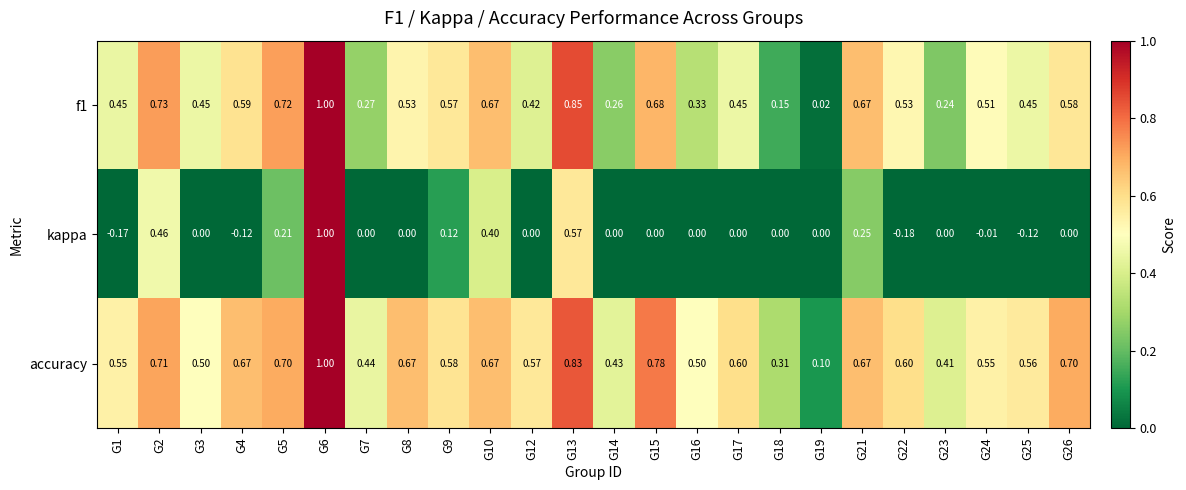

Which series has the largest total across all categories?

accuracy